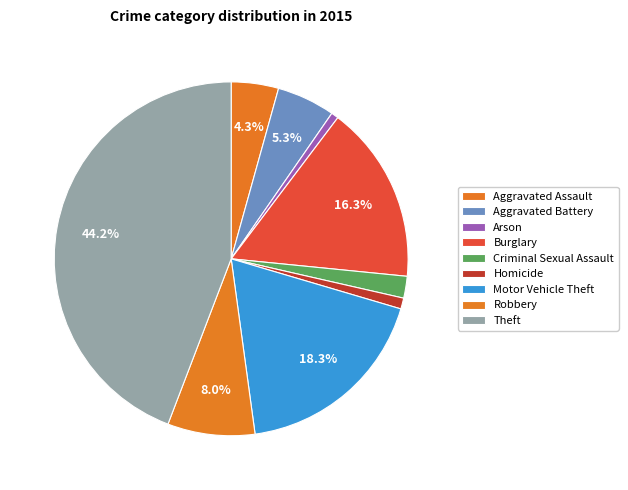

Combined, what portion of the pie is Aggravated Assault and Criminal Sexual Assault?

6.3%